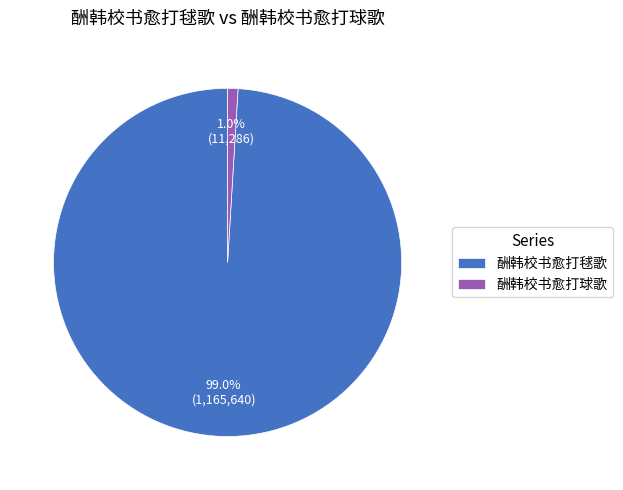

How much of the chart is everything except 酬韩校书愈打毬歌?

1.0%